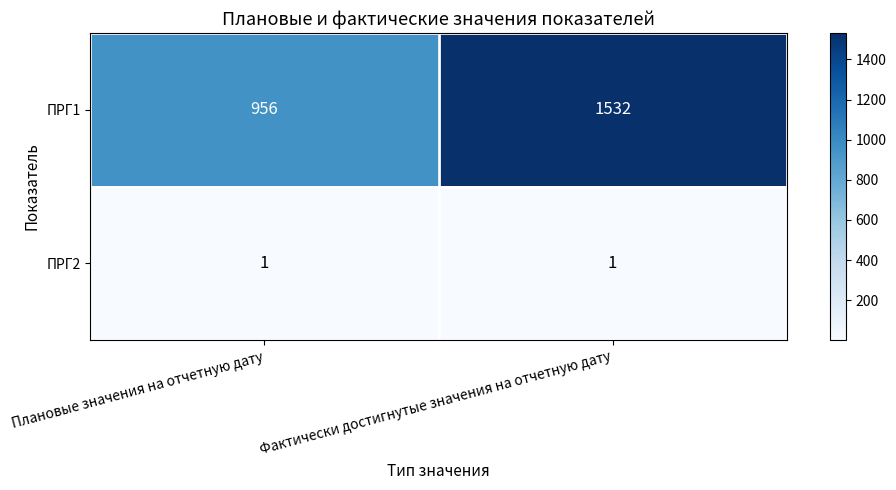

True or false: ПРГ1 has a value of 1532 at Фактически достигнутые значения на отчетную дату.

True